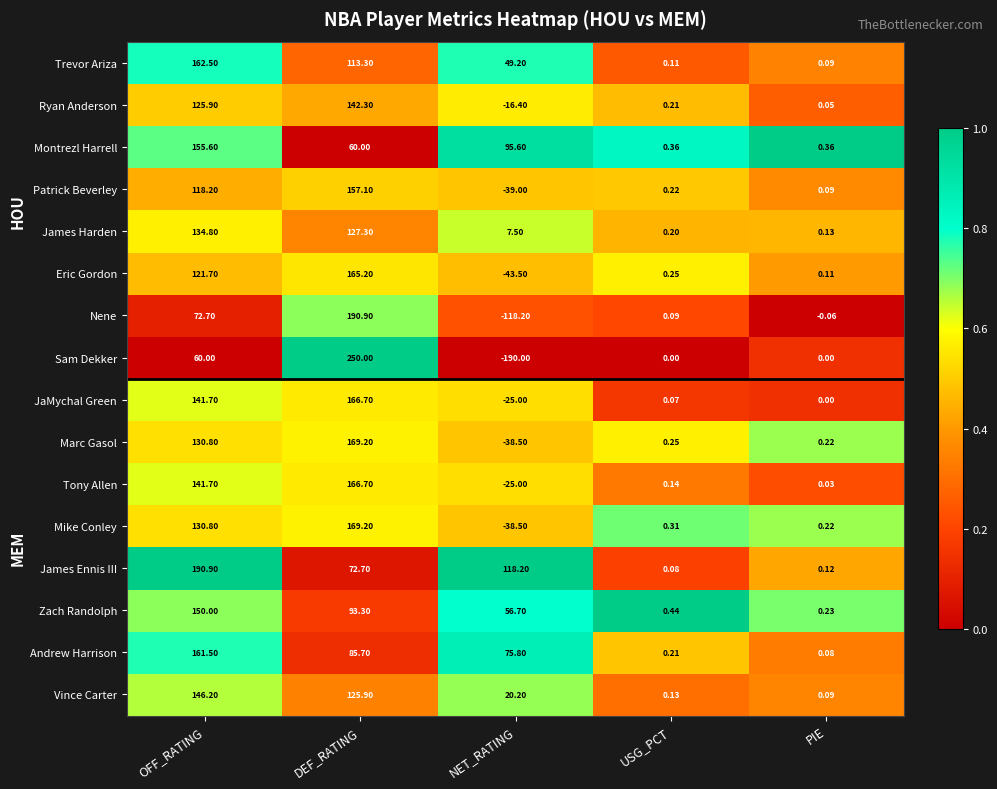

Which series changed the most between OFF_RATING and USG_PCT?

James Ennis III